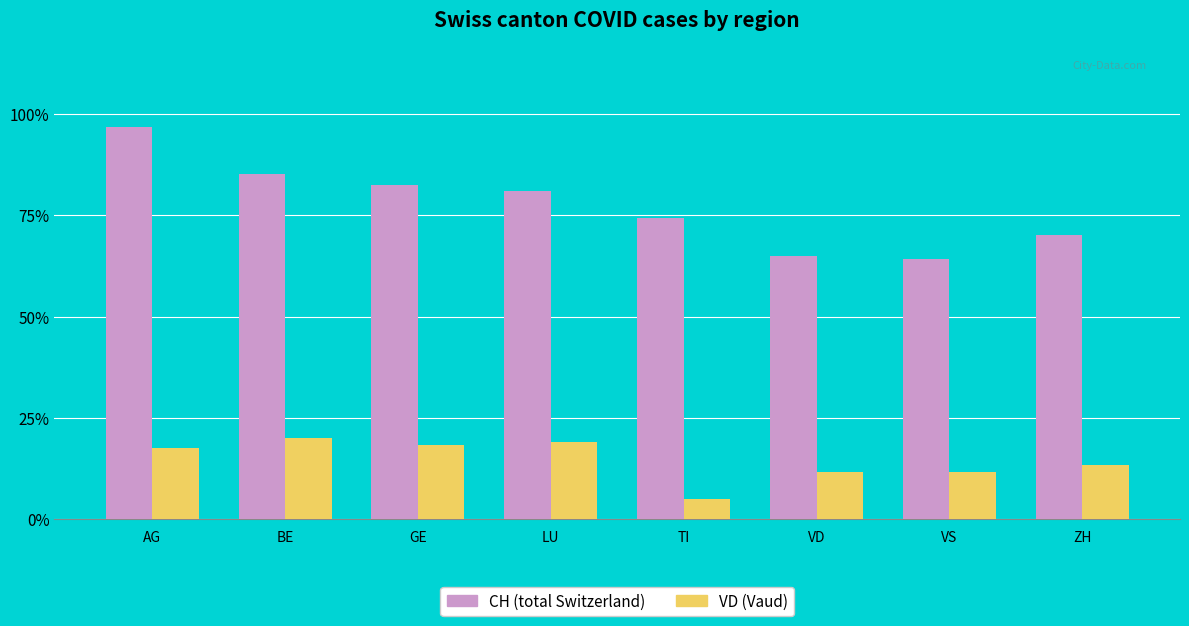

At which category is the sum across all series the highest?

AG